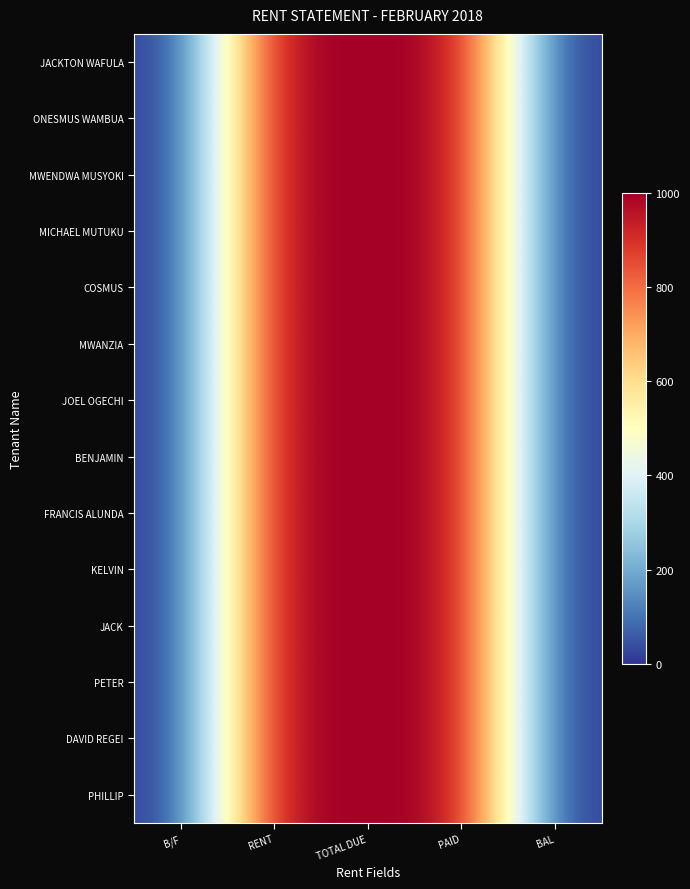

Reading left to right, what are all the values shown in this chart?

JACKTON WAFULA: B/F=0	RENT=1000	TOTAL DUE=1000	PAID=1000	BAL=0
ONESMUS WAMBUA: B/F=0	RENT=1000	TOTAL DUE=1000	PAID=1000	BAL=0
MWENDWA MUSYOKI: B/F=0	RENT=1000	TOTAL DUE=1000	PAID=1000	BAL=0
MICHAEL MUTUKU: B/F=0	RENT=1000	TOTAL DUE=1000	PAID=1000	BAL=0
COSMUS: B/F=0	RENT=1000	TOTAL DUE=1000	PAID=1000	BAL=0
MWANZIA: B/F=0	RENT=1000	TOTAL DUE=1000	PAID=1000	BAL=0
JOEL OGECHI: B/F=0	RENT=1000	TOTAL DUE=1000	PAID=1000	BAL=0
BENJAMIN: B/F=0	RENT=1000	TOTAL DUE=1000	PAID=1000	BAL=0
FRANCIS ALUNDA: B/F=0	RENT=1000	TOTAL DUE=1000	PAID=1000	BAL=0
KELVIN: B/F=0	RENT=1000	TOTAL DUE=1000	PAID=1000	BAL=0
JACK: B/F=0	RENT=1000	TOTAL DUE=1000	PAID=1000	BAL=0
PETER: B/F=0	RENT=1000	TOTAL DUE=1000	PAID=1000	BAL=0
DAVID REGEI: B/F=0	RENT=1000	TOTAL DUE=1000	PAID=1000	BAL=0
PHILLIP: B/F=0	RENT=1000	TOTAL DUE=1000	PAID=1000	BAL=0